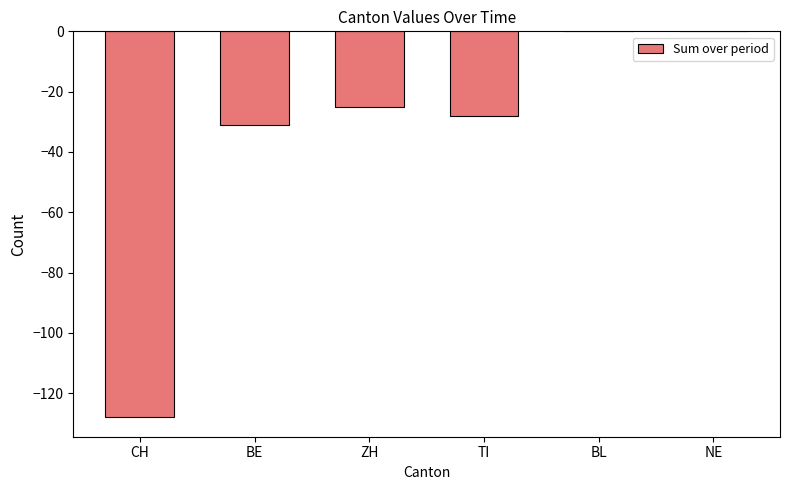

Where does the data first go above -25?

BL